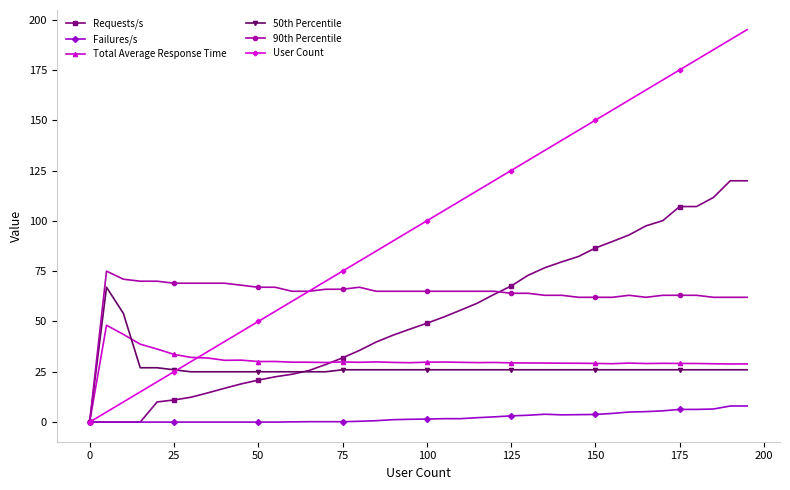

Which series has the largest range (max minus min)?

User Count